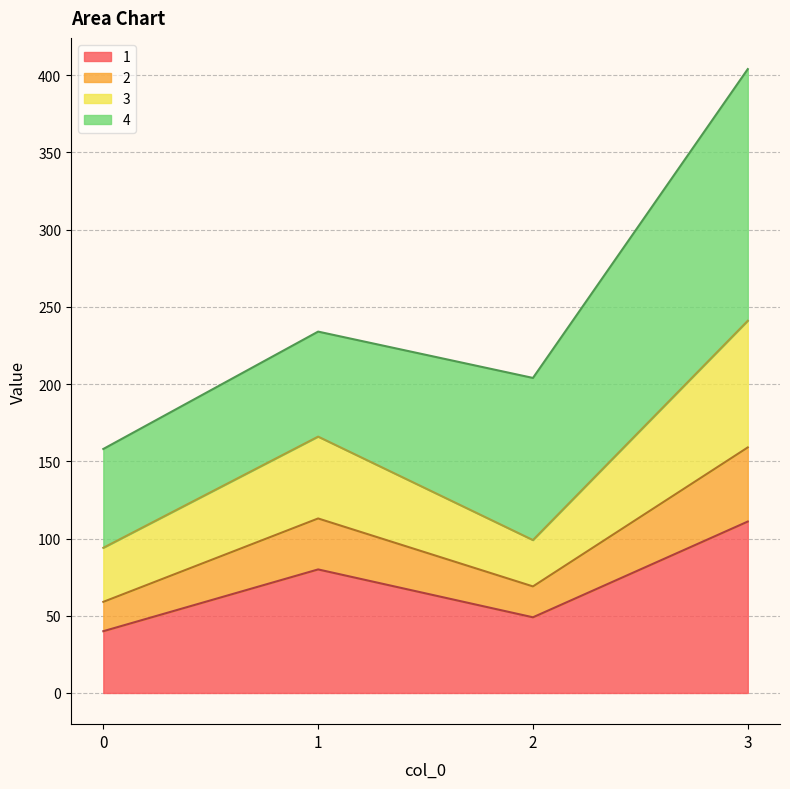

List the labels in order of 2 value, largest first.

3, 1, 2, 0